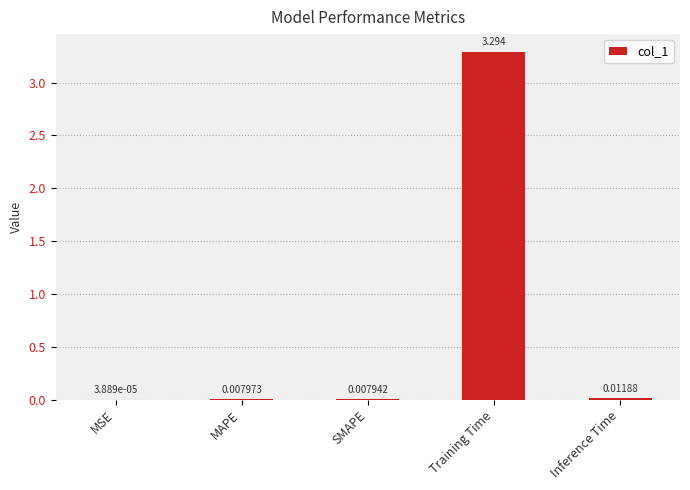

Which has a higher value, MAPE or SMAPE?

MAPE